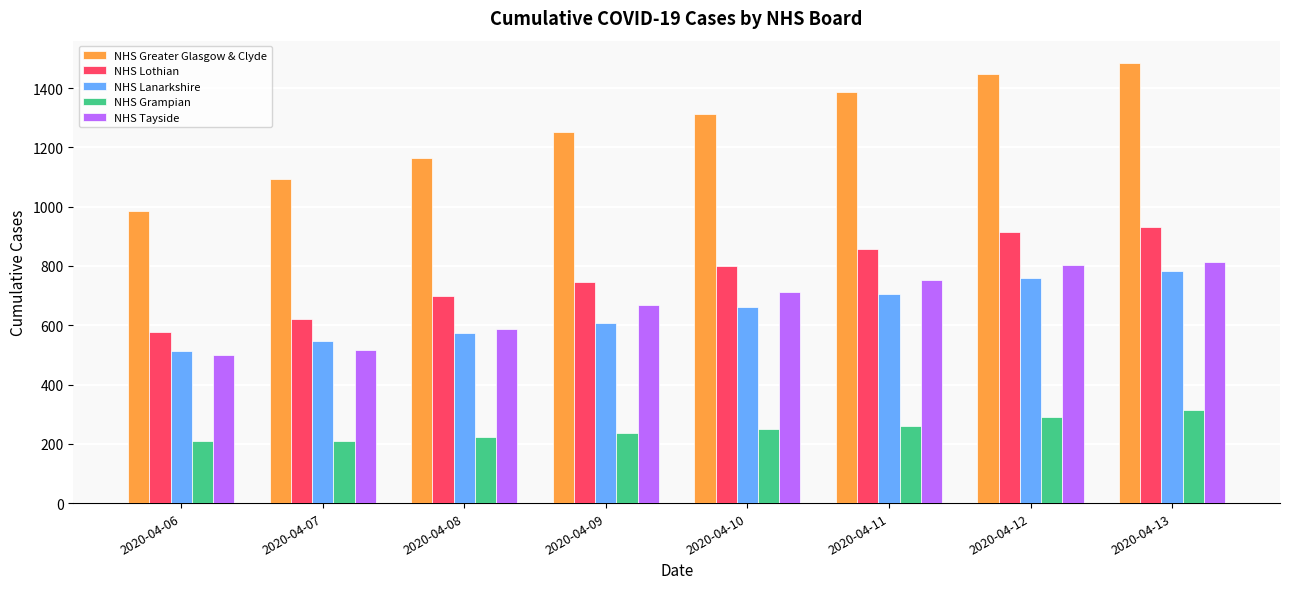

What is the maximum value shown in the chart?

1486